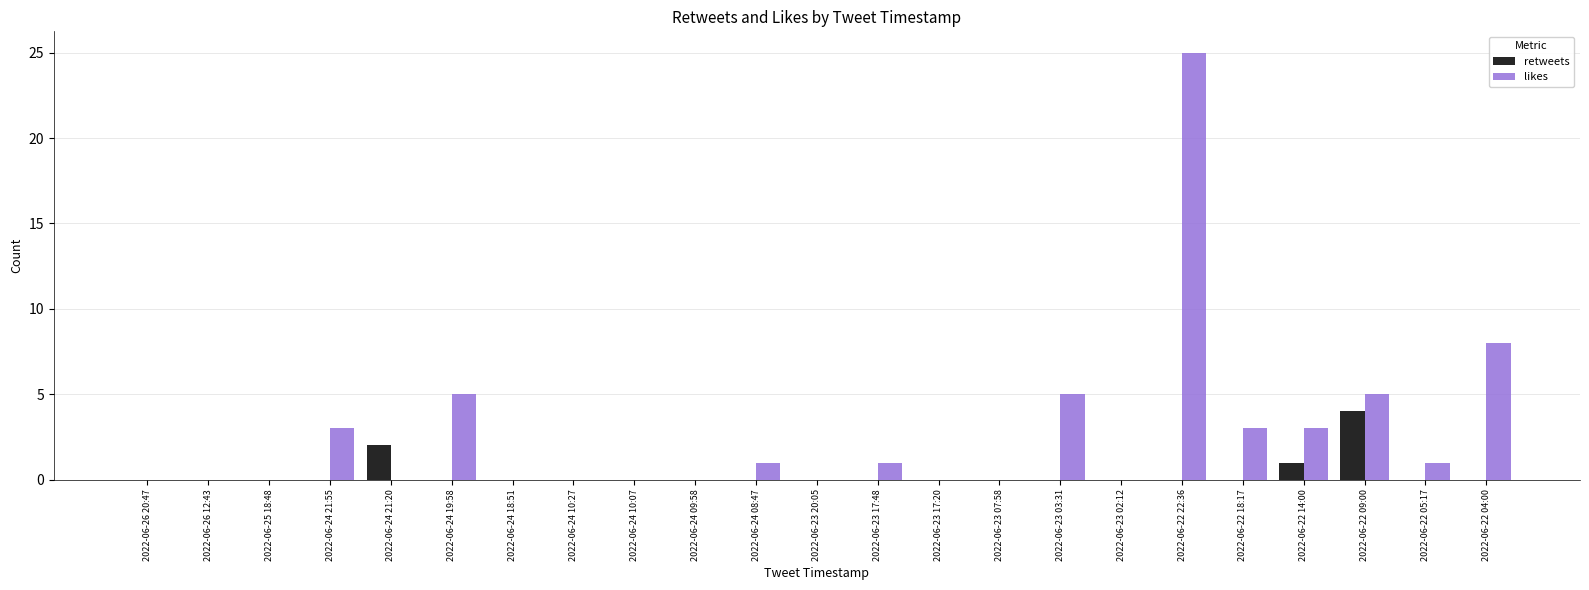

Reading left to right, what are all the values shown in this chart?

retweets: 0	0	0	0	2	0	0	0	0	0	0	0	0	0	0	0	0	0	0	1	4	0	0
likes: 0	0	0	3	0	5	0	0	0	0	1	0	1	0	0	5	0	25	3	3	5	1	8